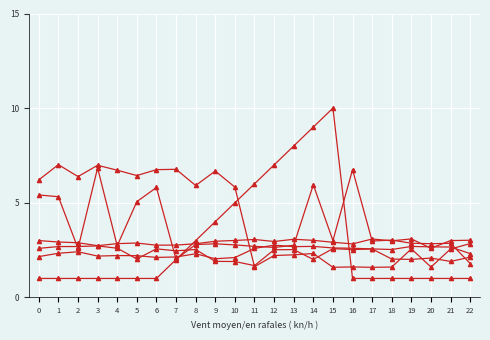

Count the number of categories in the chart.

23